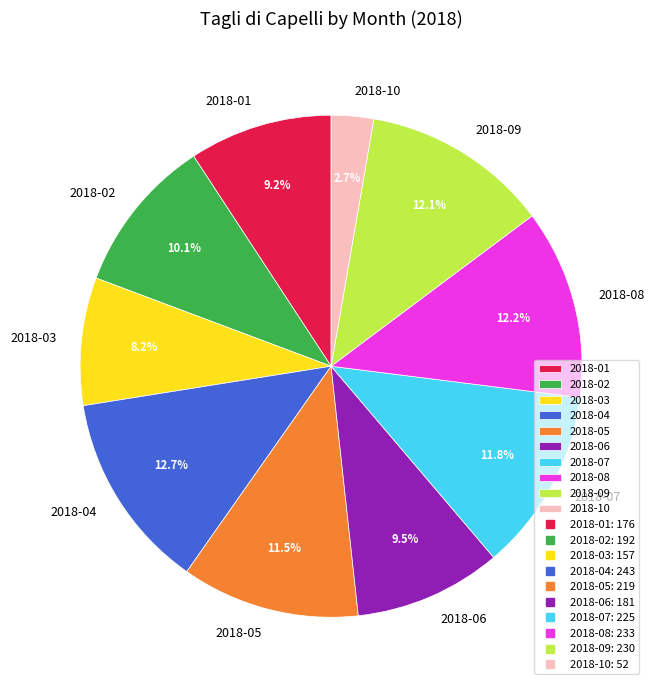

Which has a higher value, 2018-08 or 2018-01?

2018-08